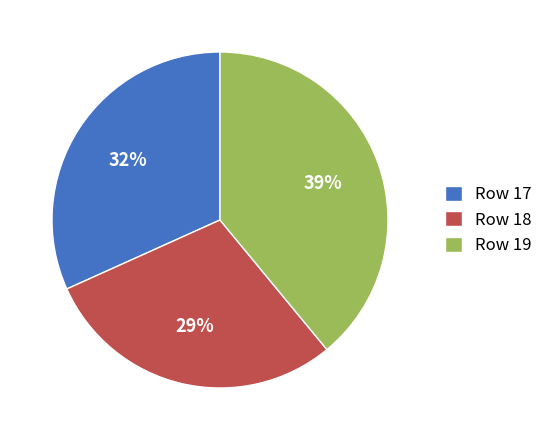

Rank the categories by value from highest to lowest.

Row 19, Row 17, Row 18